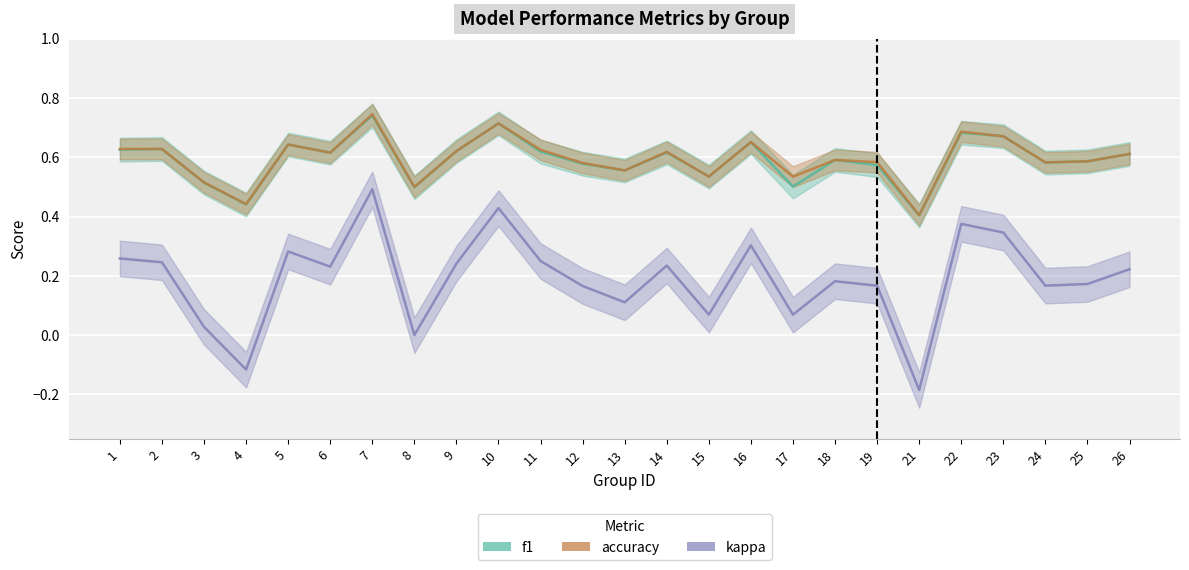

How many lines are shown in the chart?

3